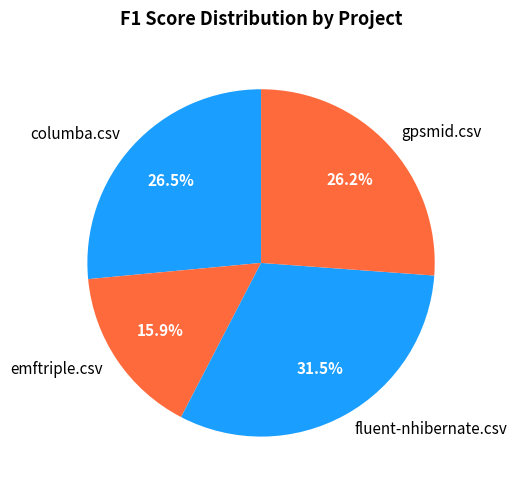

To the nearest percent, what is the combined percentage of columba.csv and emftriple.csv?

42%